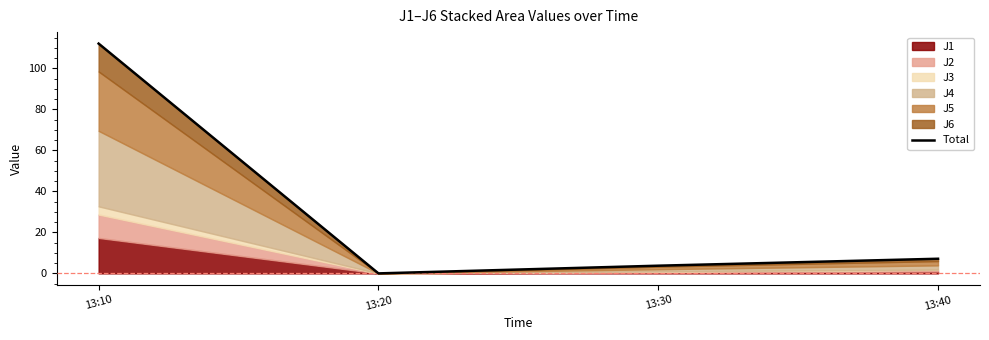

List the labels in order of value, largest first.

13:10, 13:40, 13:30, 13:20